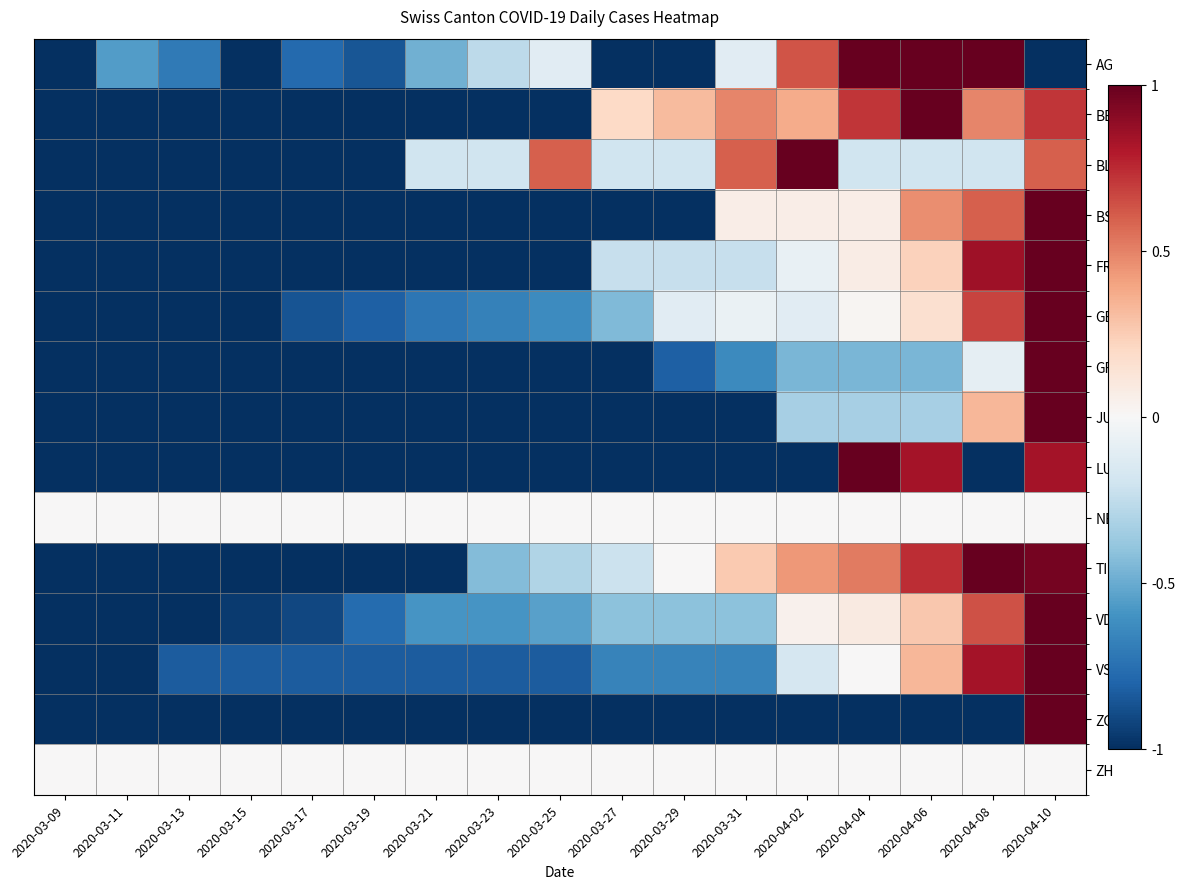

Which series has the widest spread of values?

AG